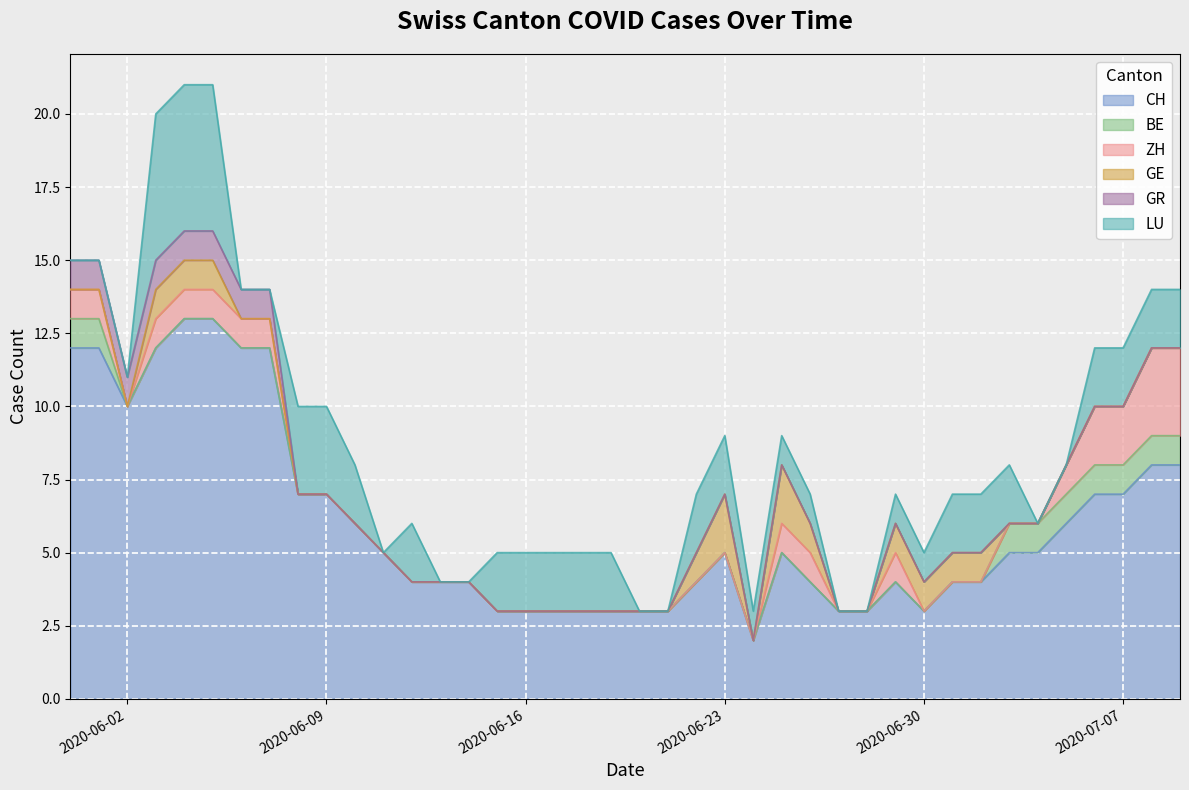

What is the value of the ZH point at the 26th from the left?

1